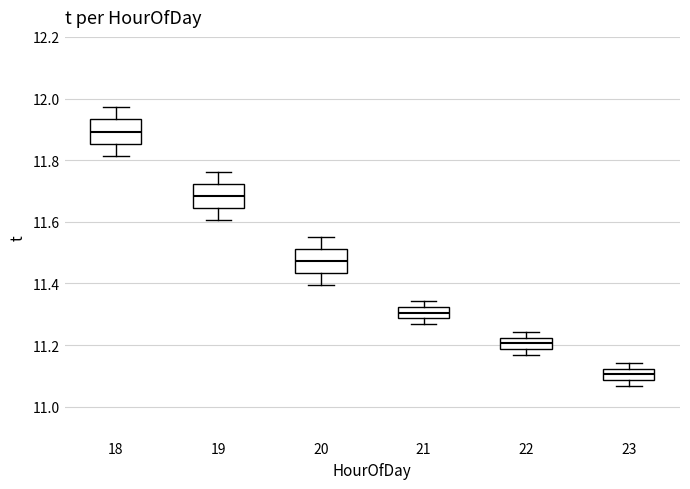

Where is the upper edge of the box at x = 23 on the y-axis? The values are not printed on the chart, so give them approximately, as read against the axis.

11.12